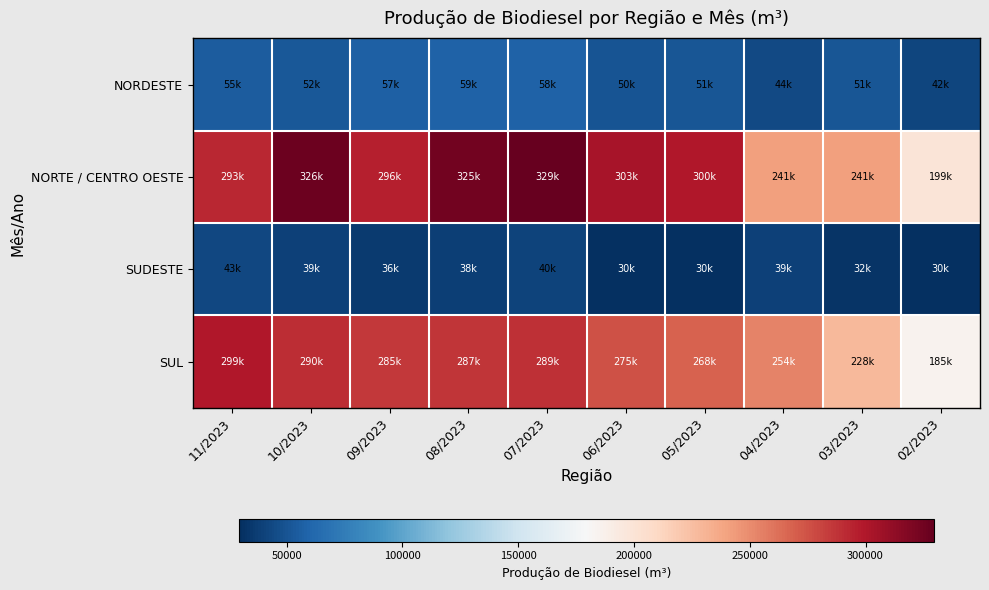

What is the spread (max minus min) of values at 05/2023?

270078.6